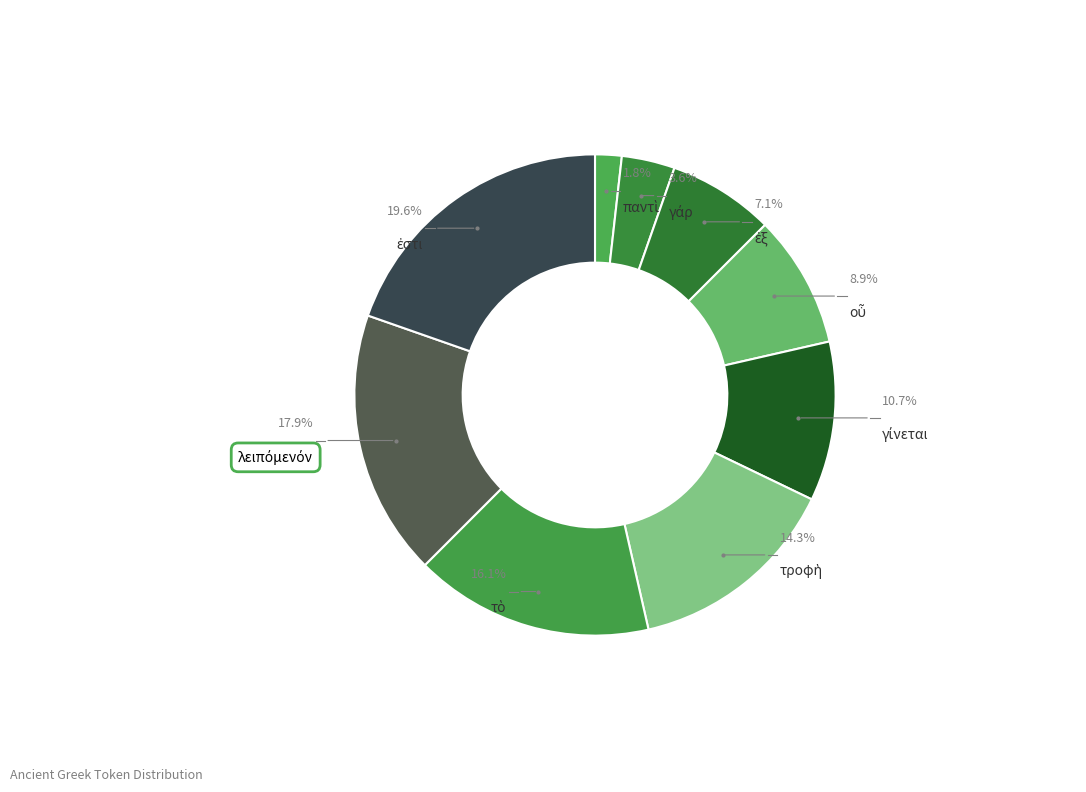

Rank the categories by value from lowest to highest.

παντὶ, γάρ, ἐξ, οὗ, γίνεται, τροφὴ, τὸ, λειπόμενόν, ἐστι